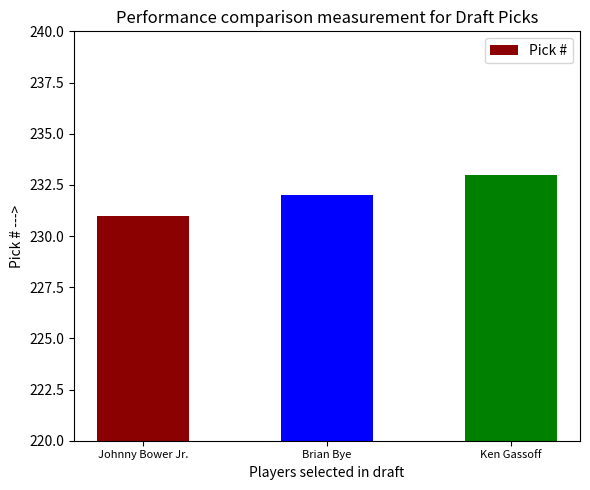

What is the label of the 2nd bar from the left?

Brian Bye